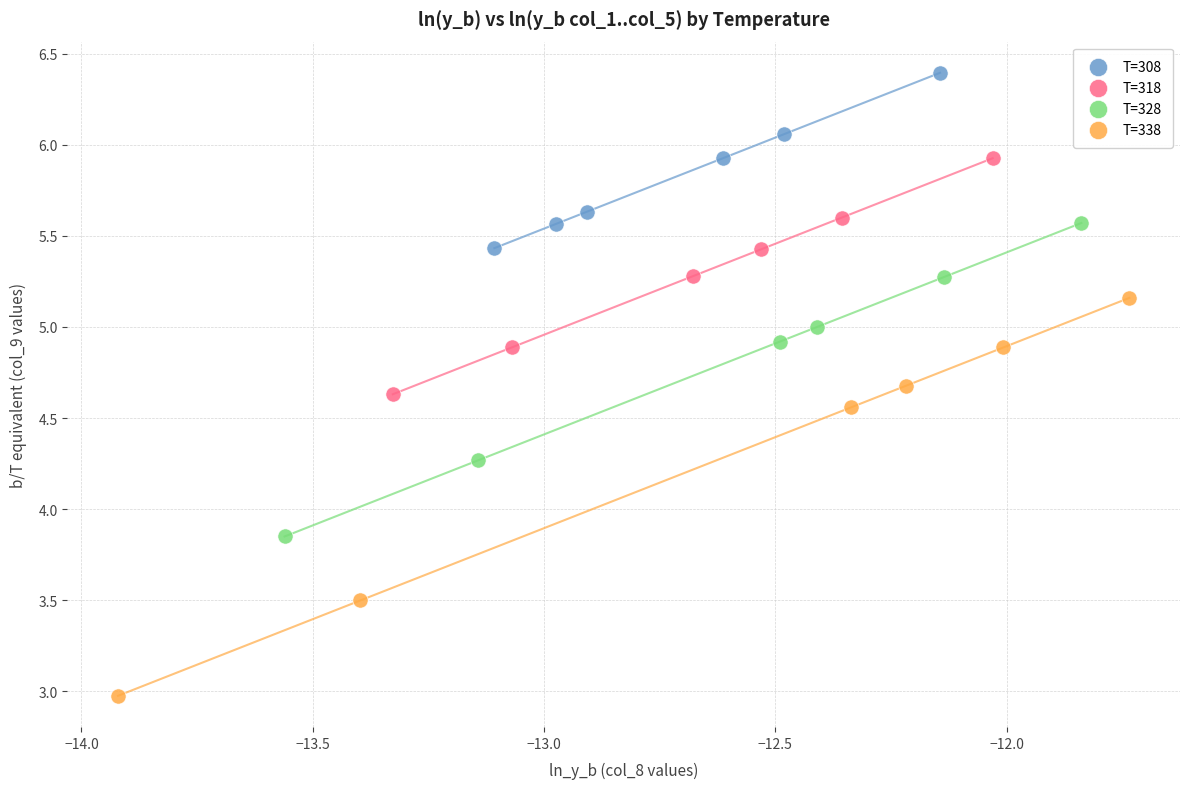

Which series has the largest Y range (max minus min)?

T=338